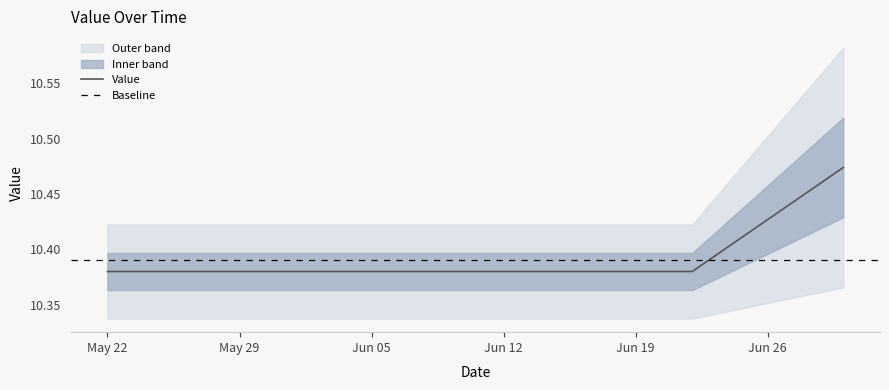

List the labels in order of value, largest first.

2023-06-30, 2023-06-29, 2023-06-28, 2023-06-27, 2023-06-26, 2023-06-25, 2023-06-24, 2023-06-23, 2023-05-22, 2023-05-23, 2023-05-24, 2023-05-25, 2023-05-26, 2023-05-27, 2023-05-28, 2023-05-29, 2023-05-30, 2023-05-31, 2023-06-01, 2023-06-02, 2023-06-03, 2023-06-04, 2023-06-05, 2023-06-06, 2023-06-07, 2023-06-08, 2023-06-09, 2023-06-10, 2023-06-11, 2023-06-12, 2023-06-13, 2023-06-14, 2023-06-15, 2023-06-16, 2023-06-17, 2023-06-18, 2023-06-19, 2023-06-20, 2023-06-21, 2023-06-22